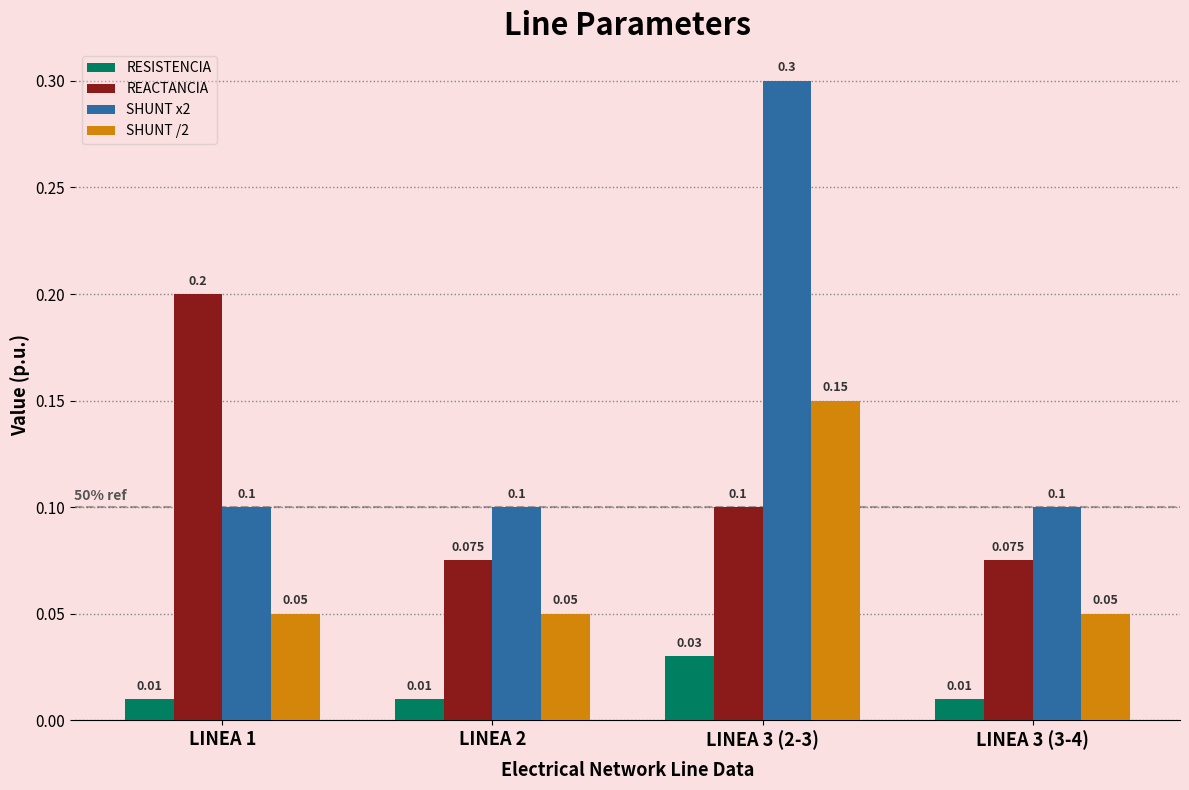

What is the sum of the SHUNT x2 values at LINEA 2 and LINEA 3 (3-4)?

0.2